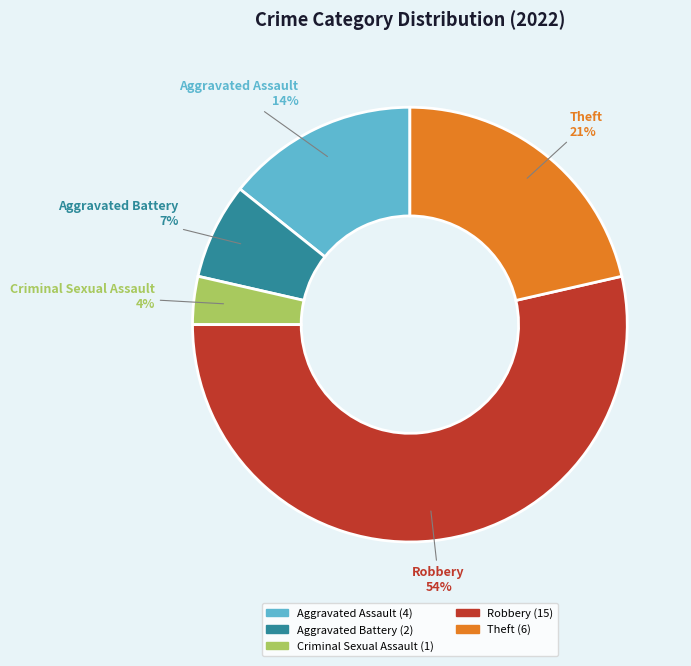

What percentage is the Aggravated Assault slice, to the nearest percent?

14%